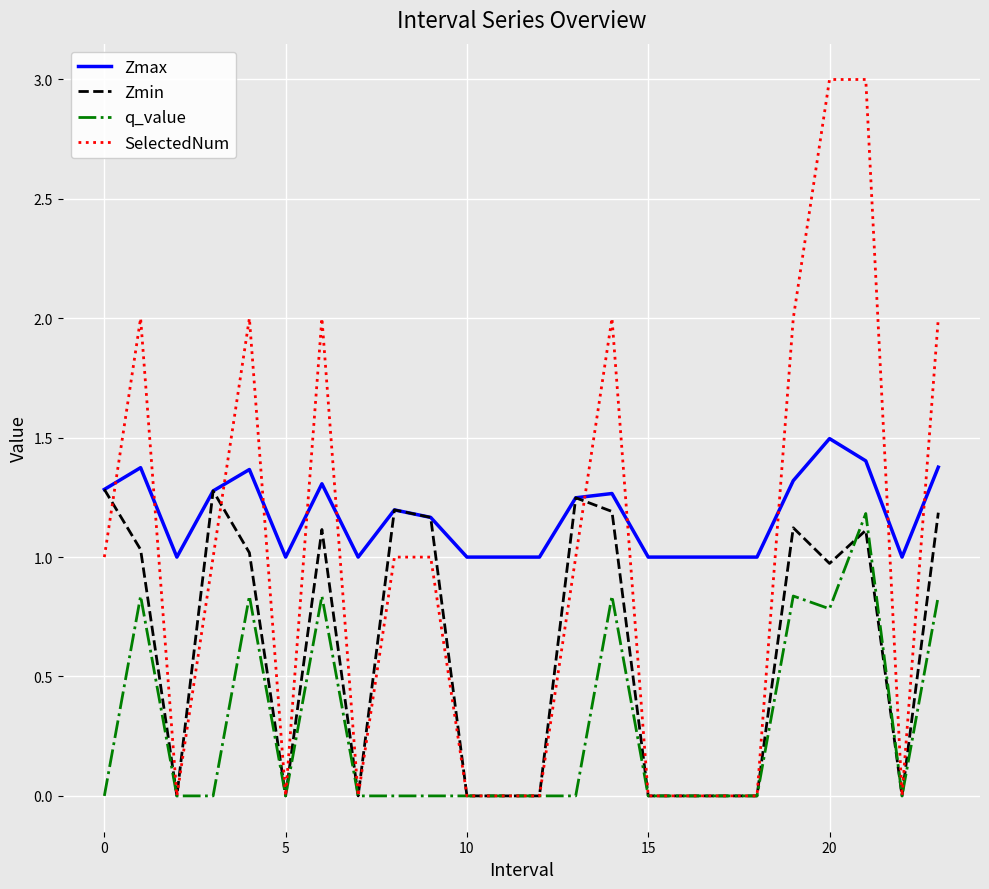

Which series has the largest range (max minus min)?

SelectedNum